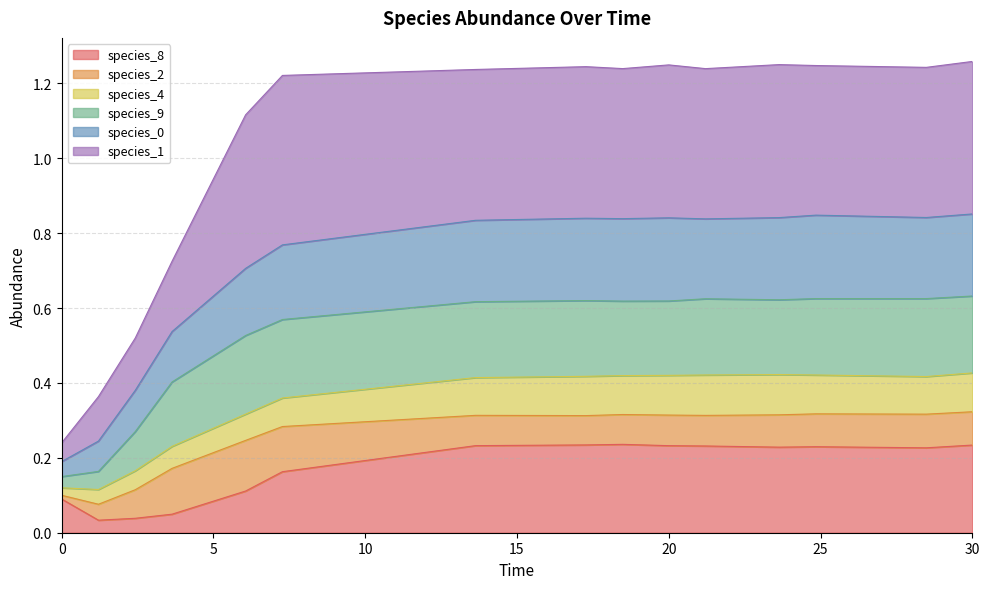

What is the highest value of the species_8 series?

0.2